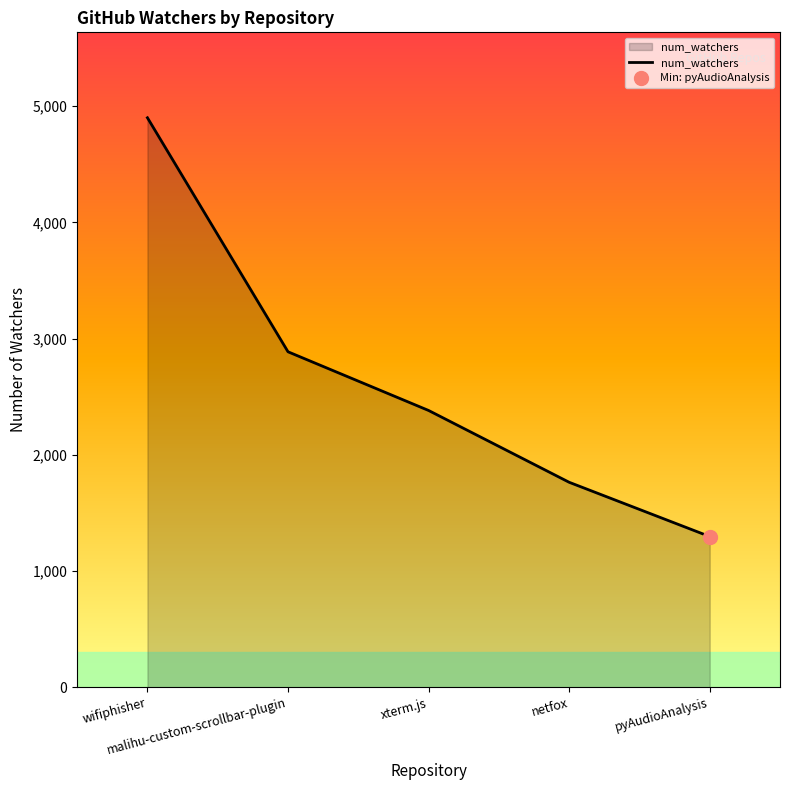

Reading left to right, transcribe all the data shown in this chart.

4901	2887	2382	1764	1297